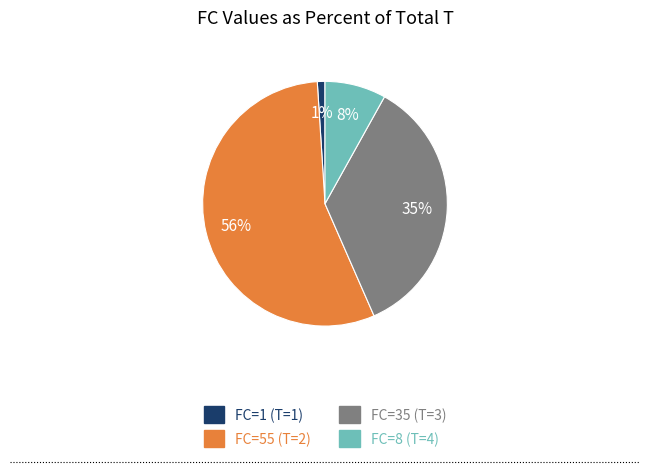

To the nearest percent, what is the average slice percentage?

25%